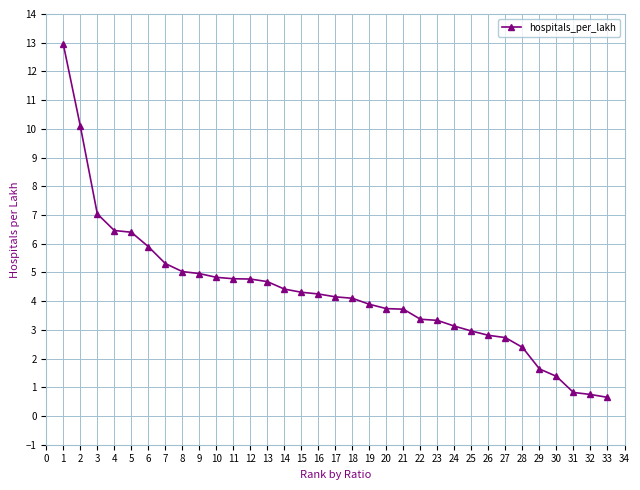

Which has a higher value, 17 or 6?

6